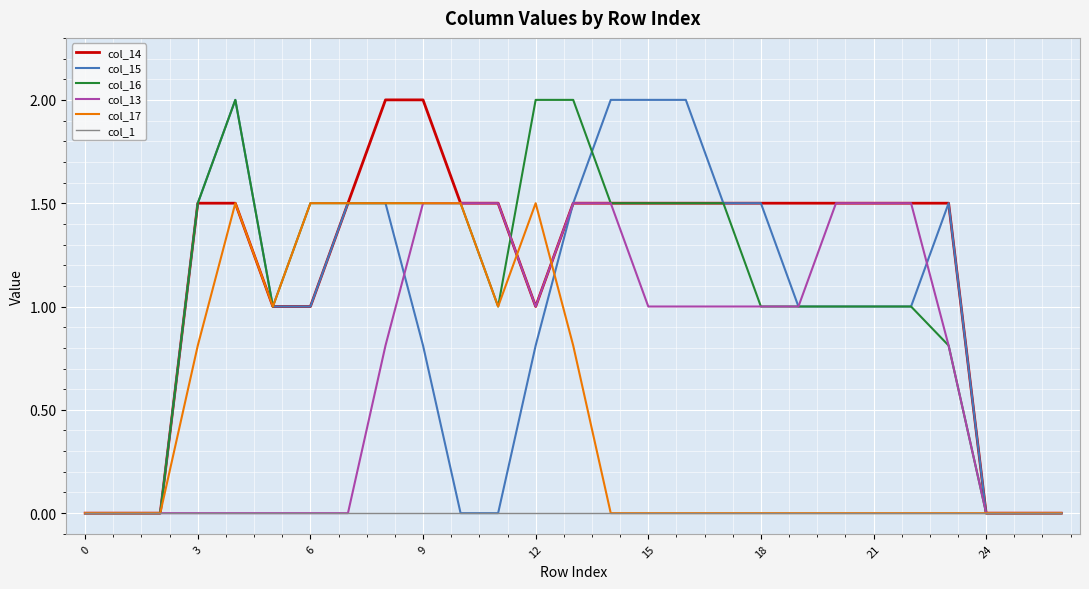

What is the highest value of the col_15 series?

2.0